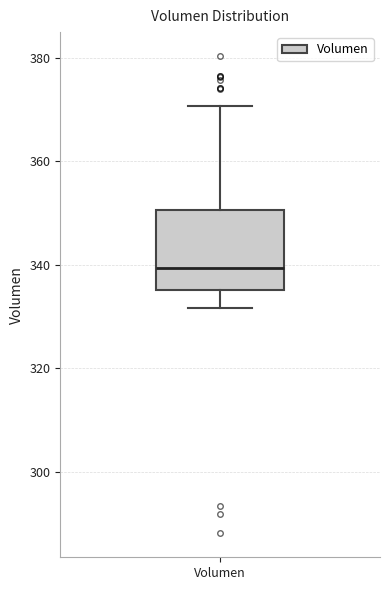

Read this box plot against the y-axis: the position of the median line, the range covered by the box, and the ends of both whiskers. The values are not printed on the chart, so give them approximately, as read against the axis.

median 340, box 336 to 350, whiskers 332 to 370